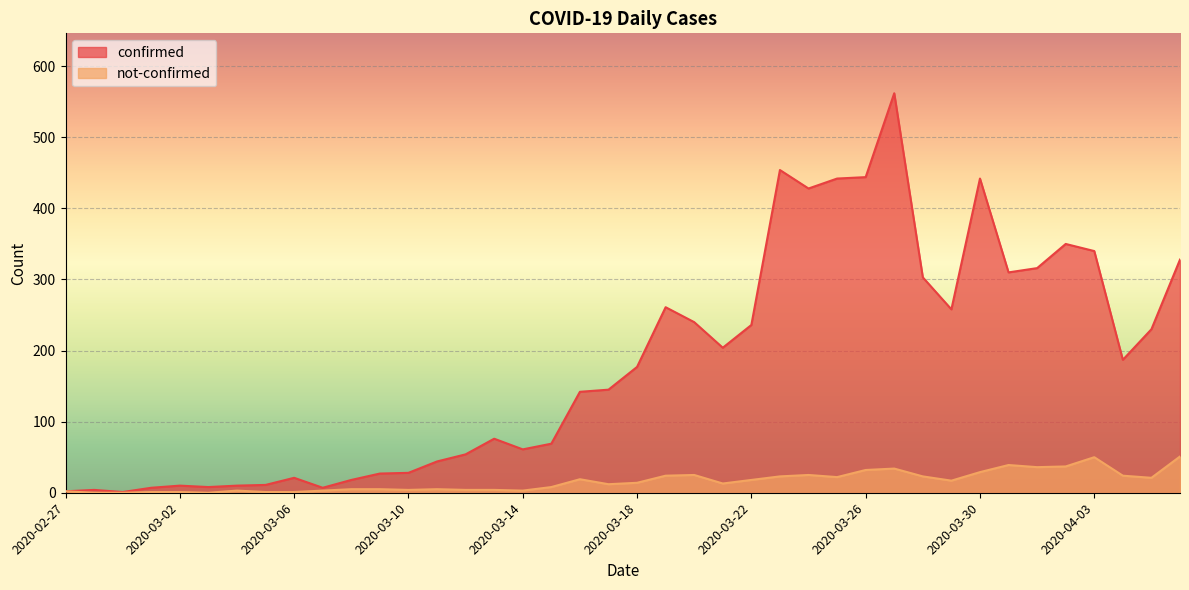

Which series has the largest range (max minus min)?

confirmed